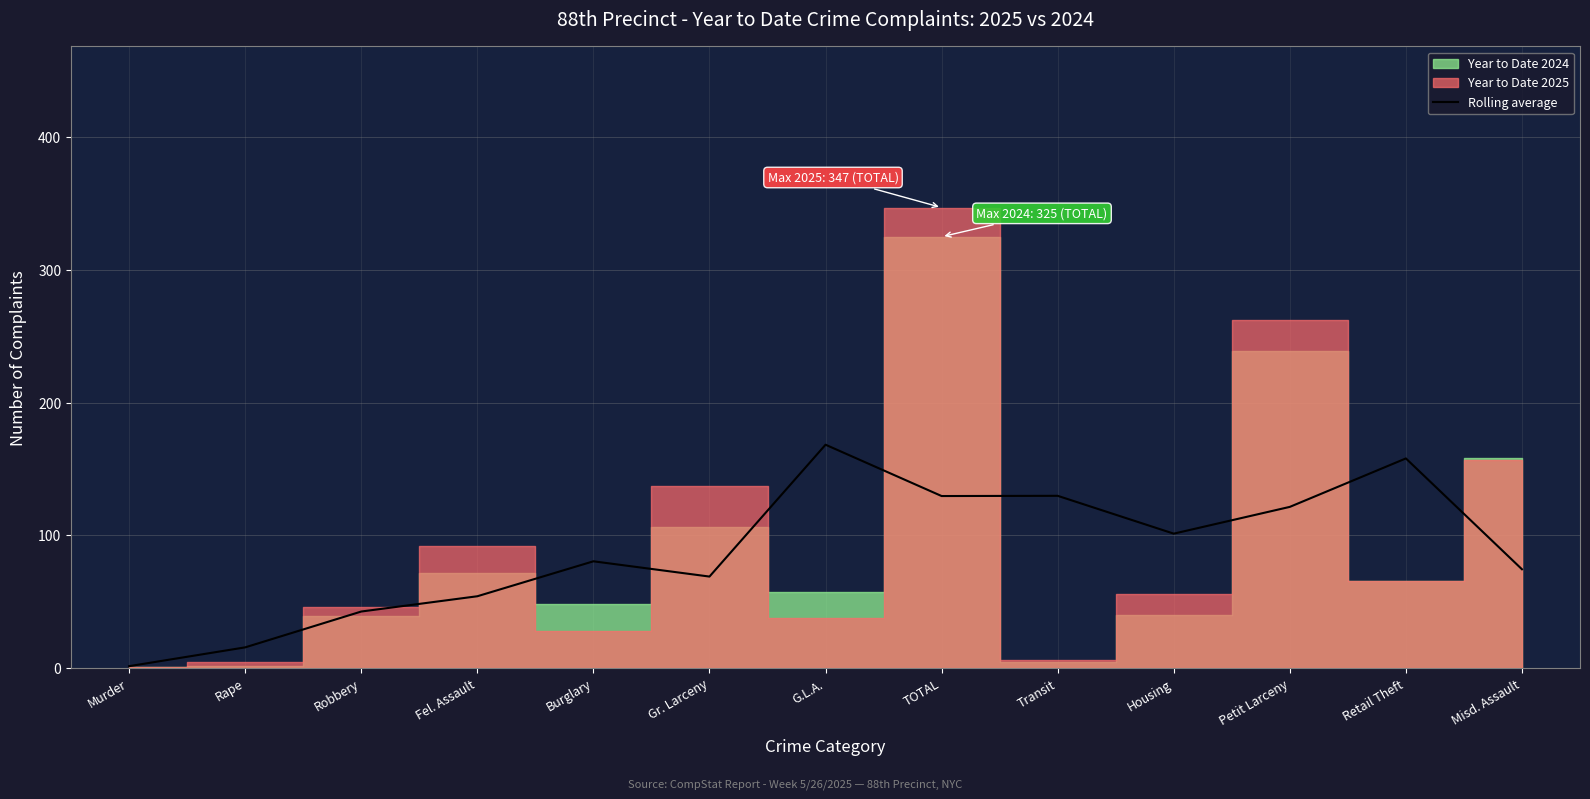

Where does the data first go above 80?

Burglary